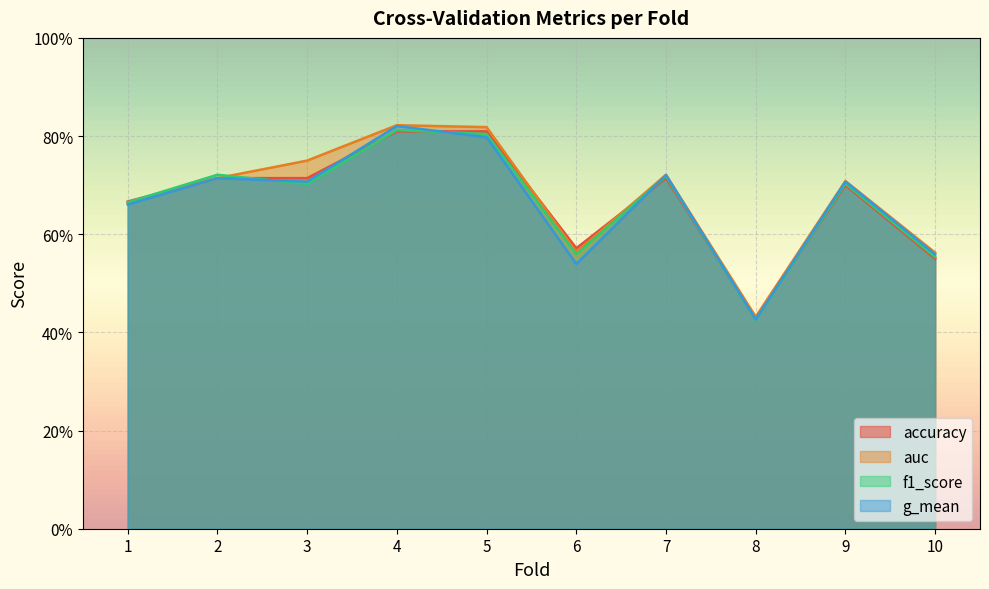

At which category does the chart reach its minimum across all series?

8